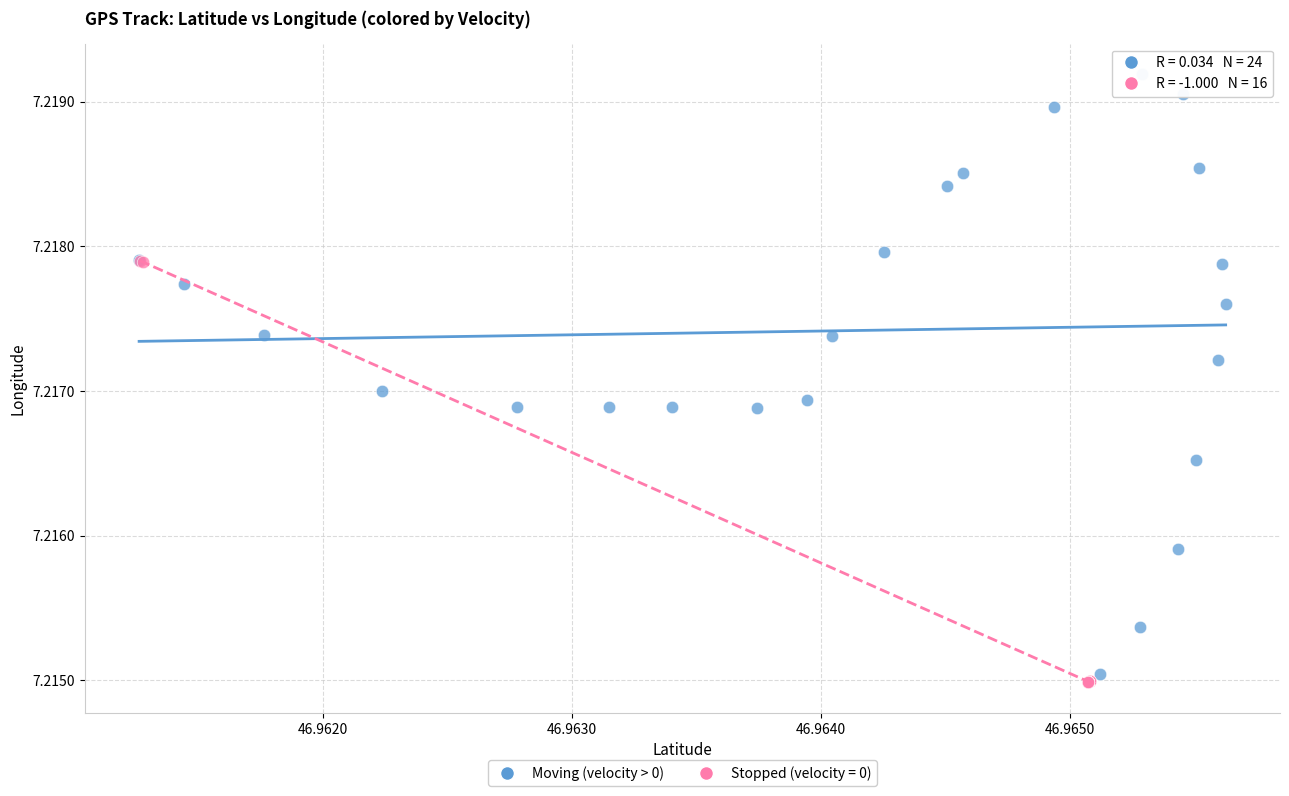

Which series has the widest spread of Y values?

Moving (velocity > 0)